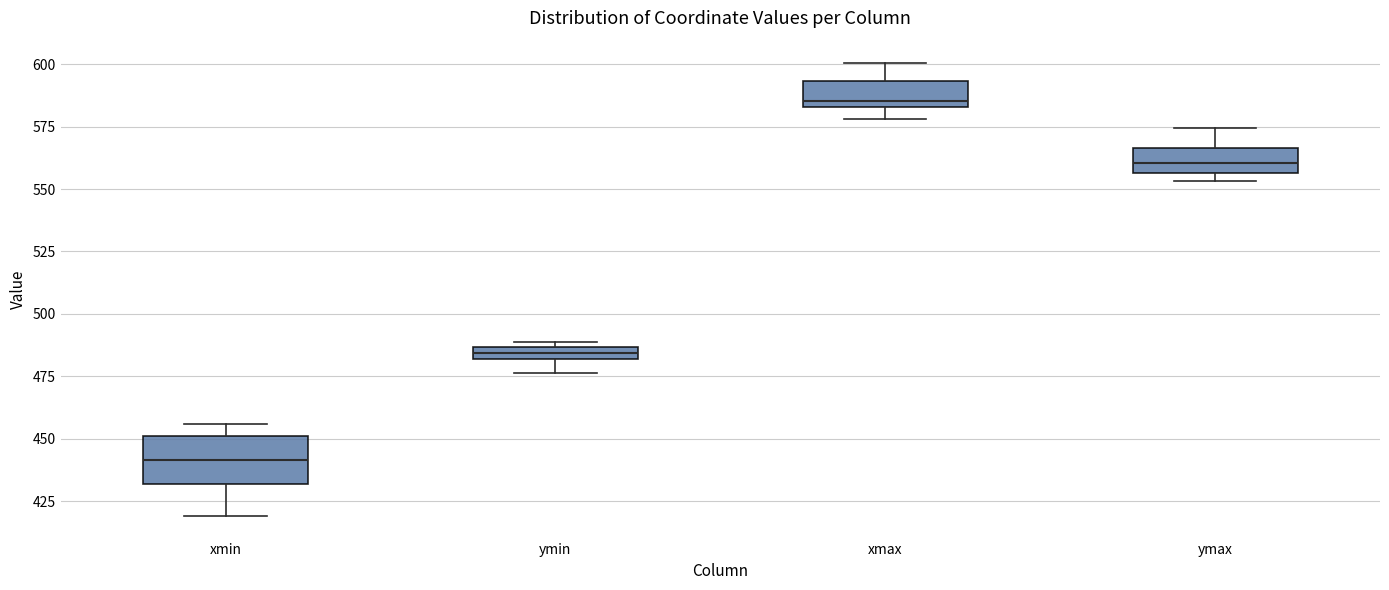

Which box is the tallest, from its lower edge to its upper edge?

xmin